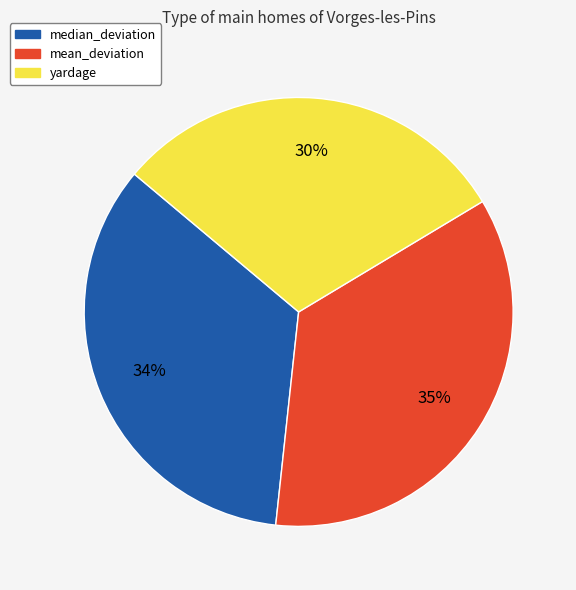

Does median_deviation account for over 50% of the chart?

No